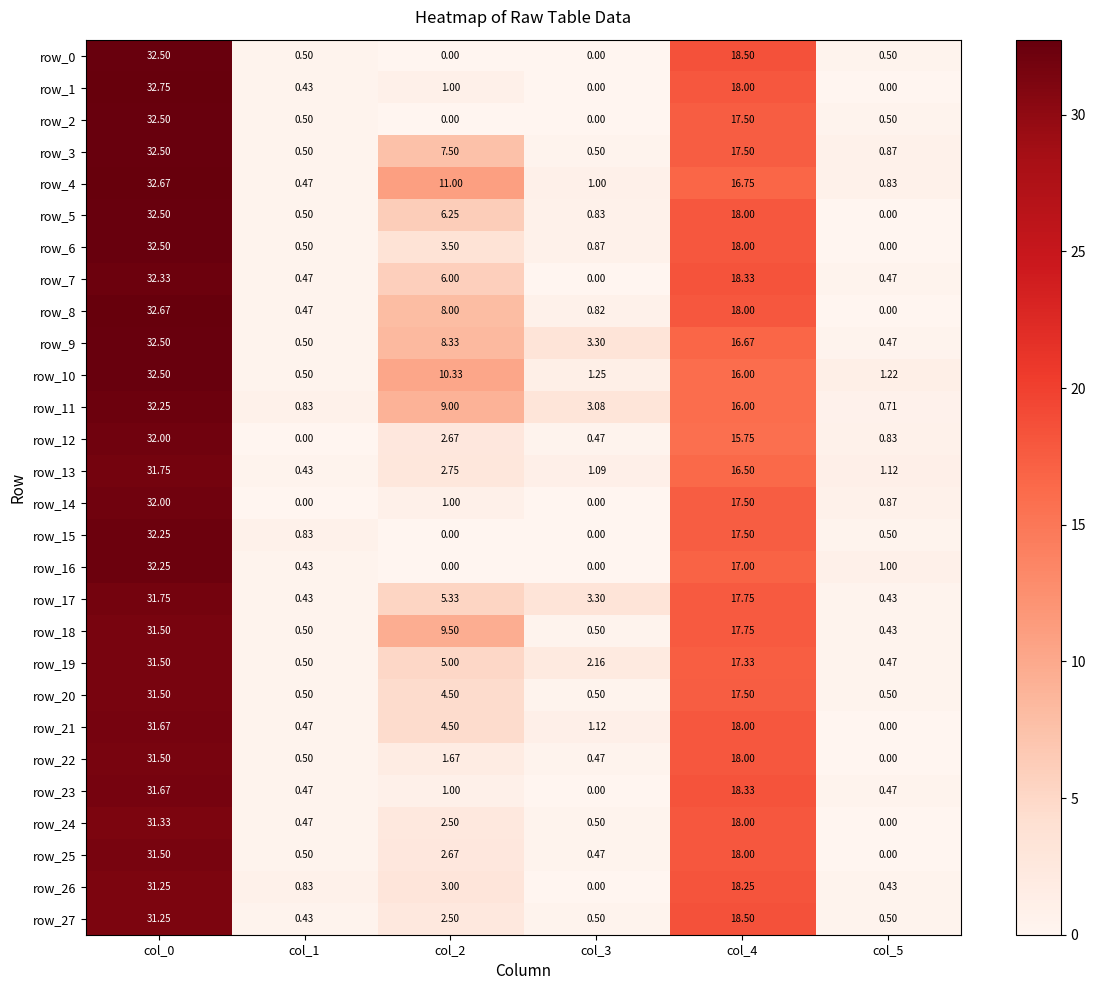

Is the value of row_12 at col_5 greater than the value of row_5 at col_2?

No